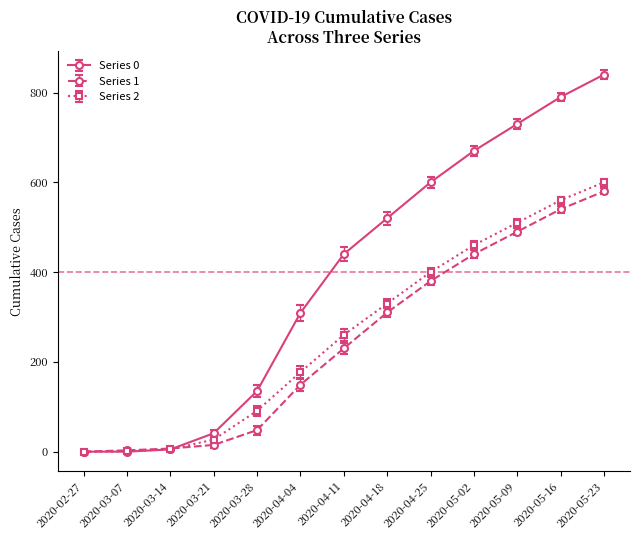

True or false: Series 2 has more than 2 points higher than both neighbors.

False